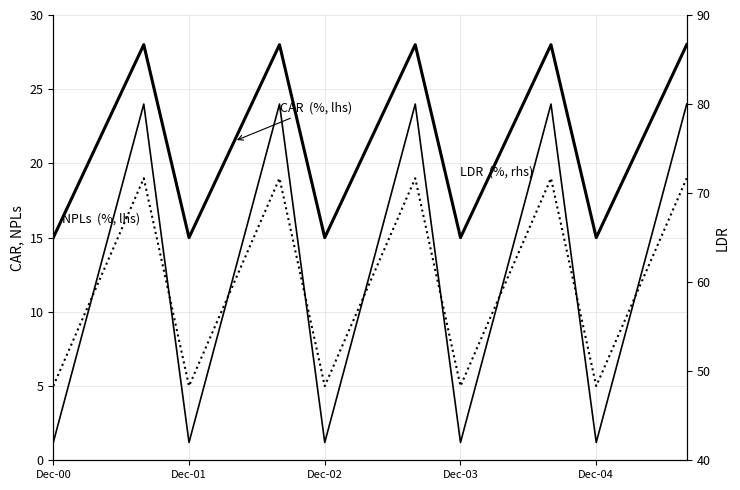

At which category does the chart reach its peak across all series?

Dec-02